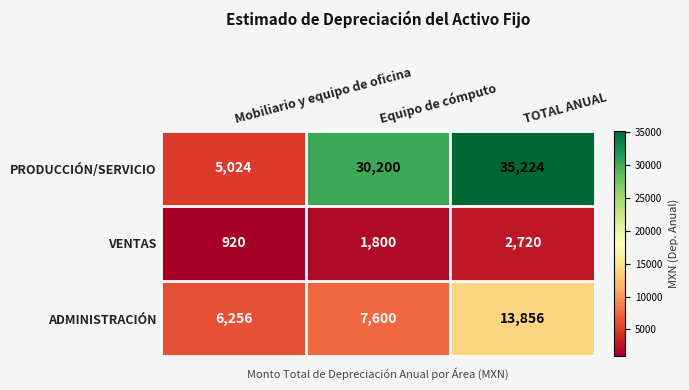

Which label corresponds to the smallest value in the chart?

Mobiliario y equipo de oficina